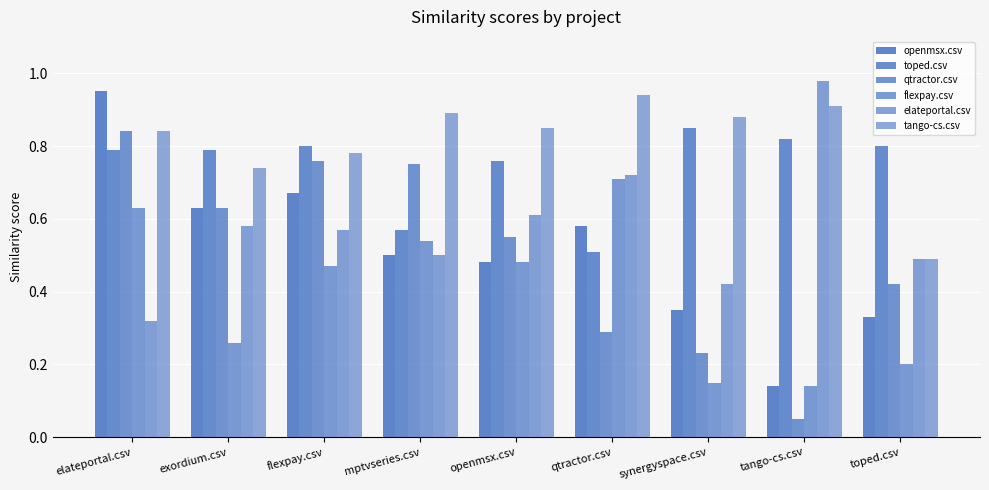

How many data points does each series have?

9